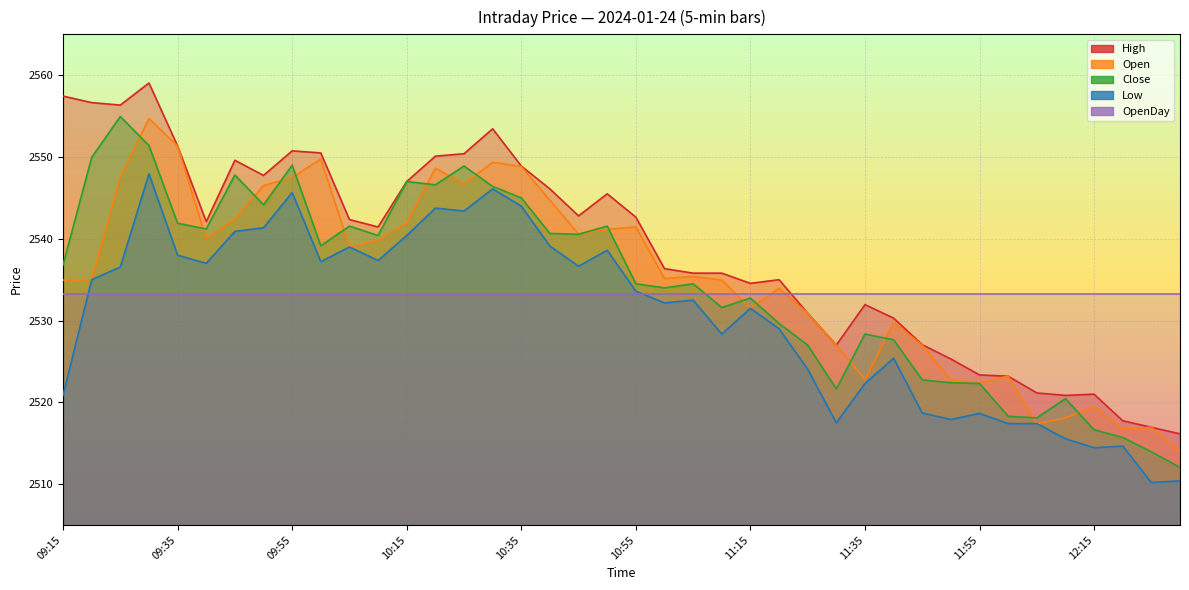

True or false: Close has a value of 927.5 at 12:20.

False